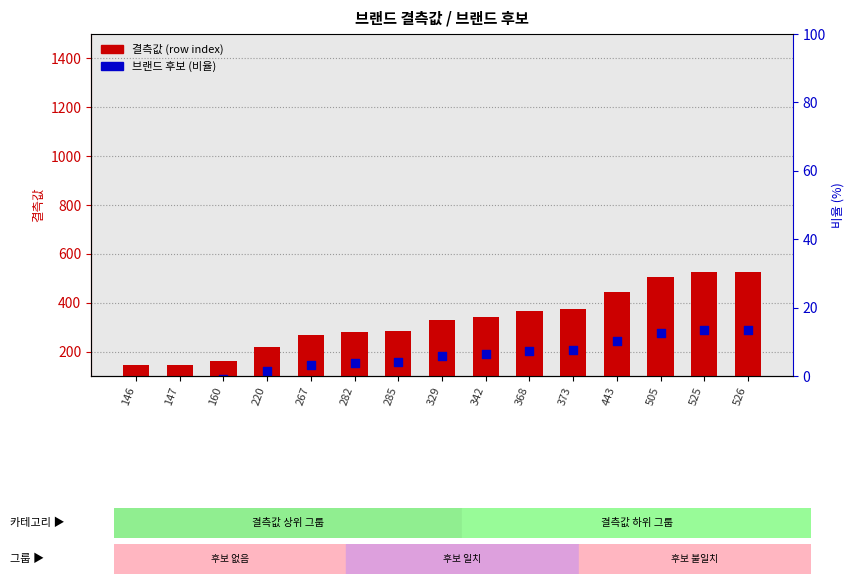

At how many categories does at least one series exceed 81?

15